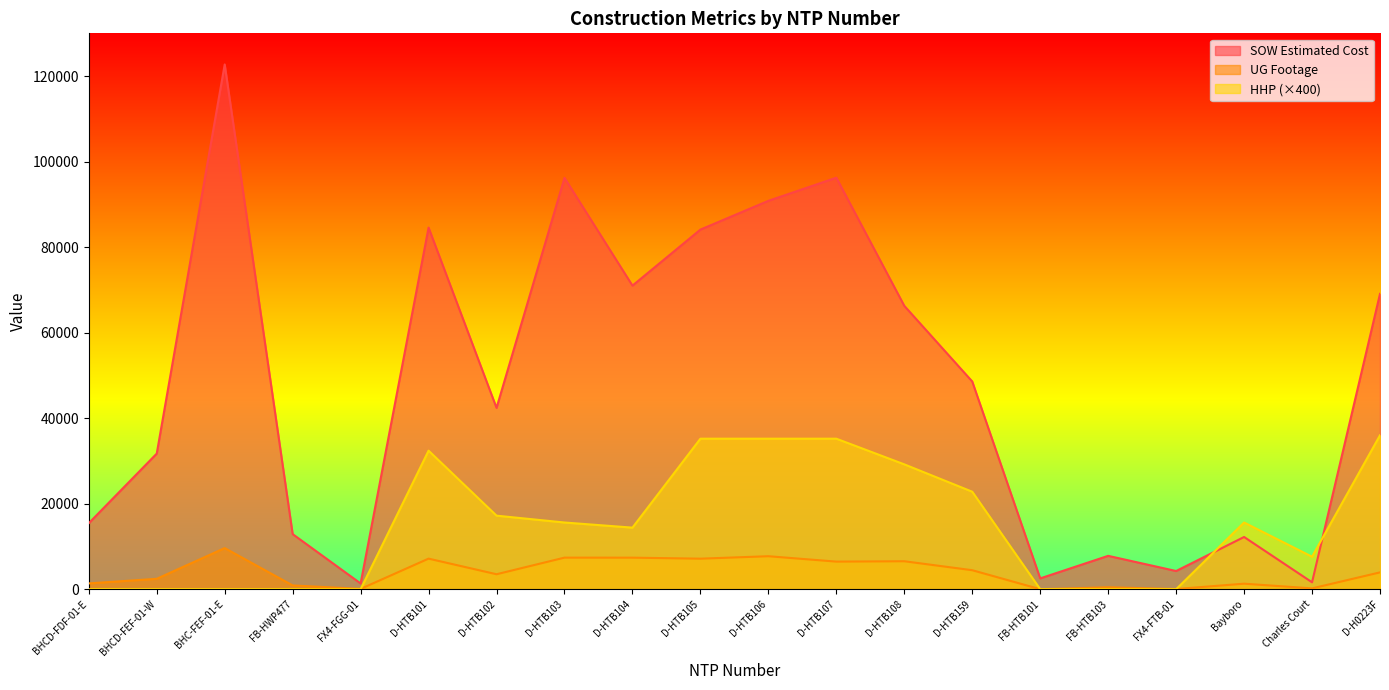

What is the label of the 15th point from the right?

D-HTB101